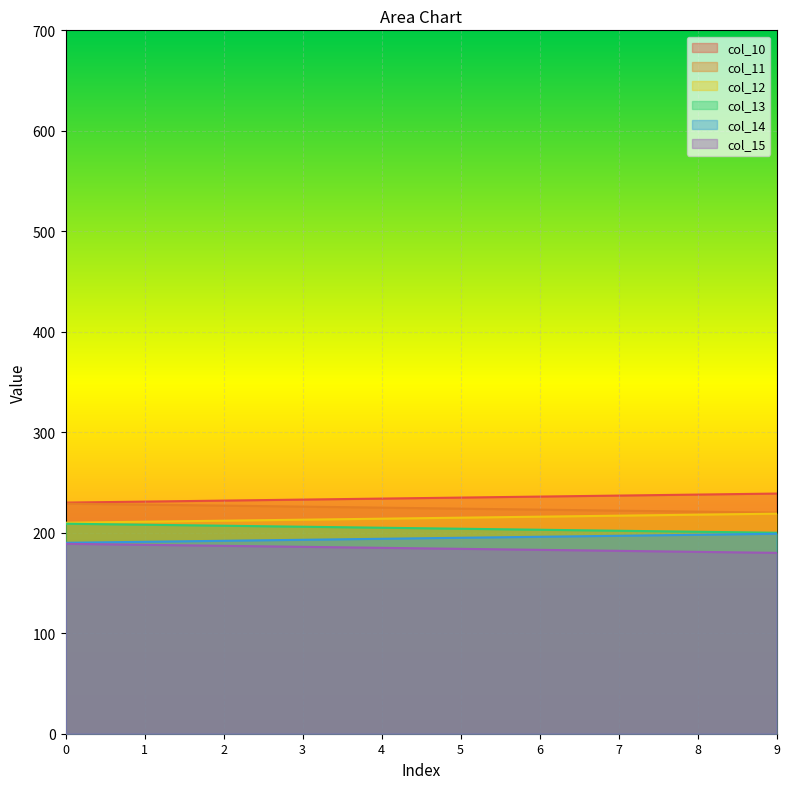

How many lines are shown in the chart?

6